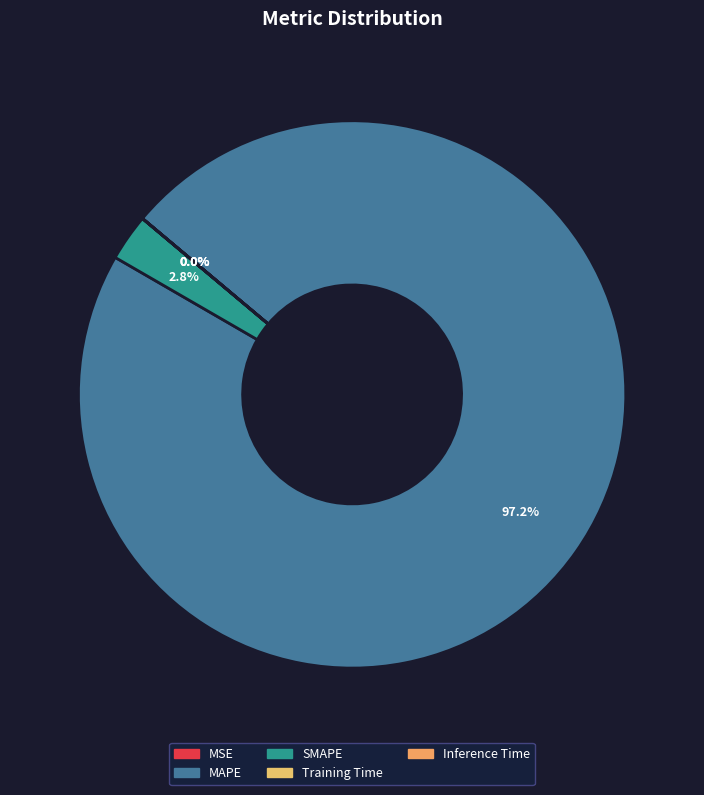

To the nearest percent, what is the difference between the largest and smallest slice percentages?

97%